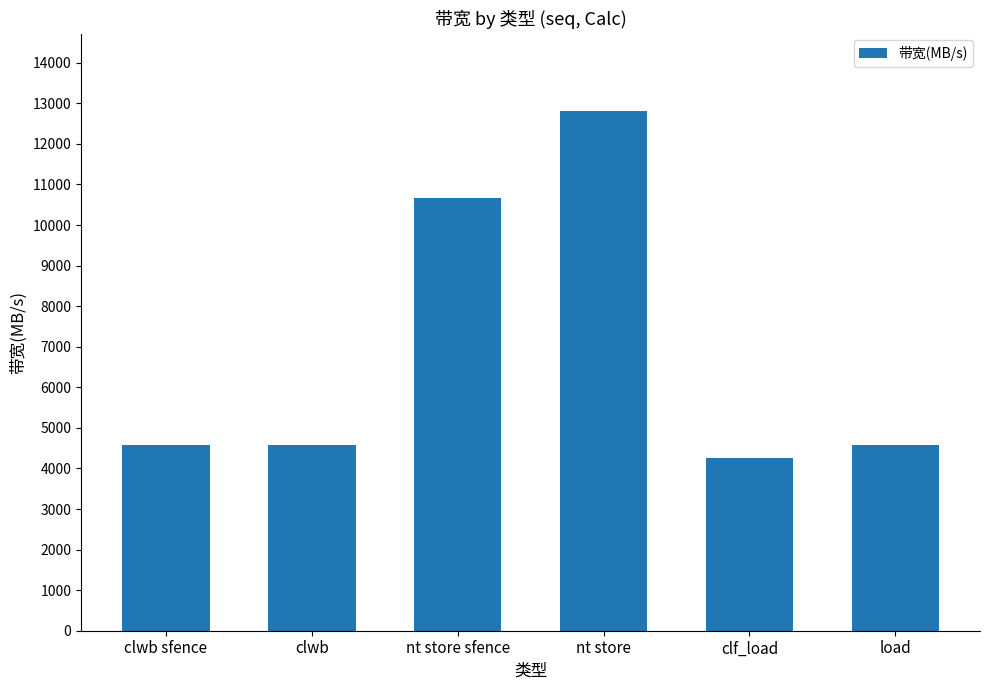

Reading right to left, what are all the values shown in this chart?

4571	4266	12800	10666	4571	4571